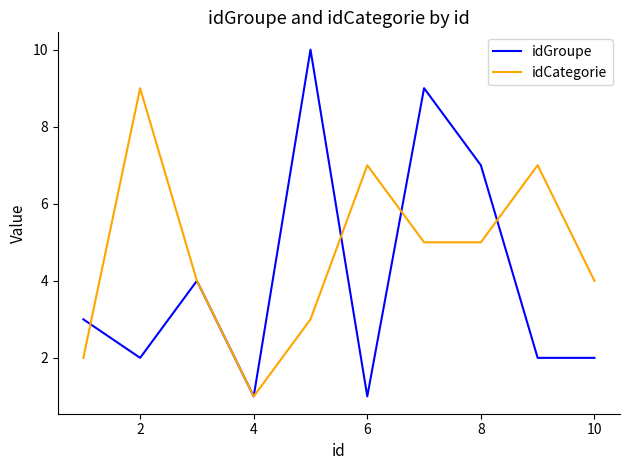

What is the greatest value displayed?

10